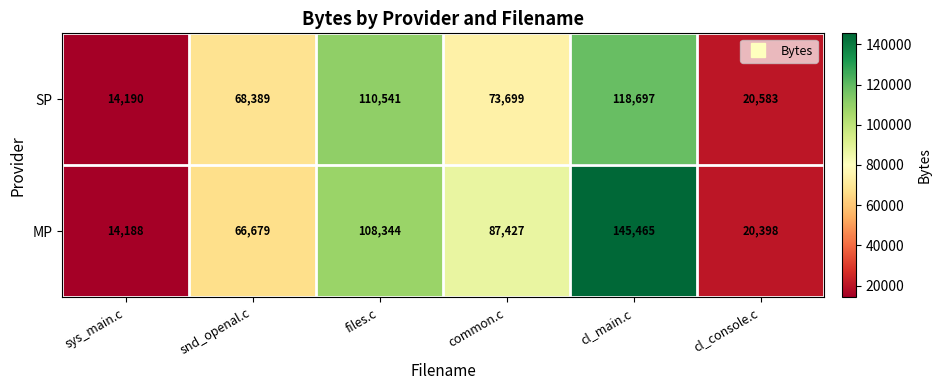

What is the lowest value of the SP series?

14190